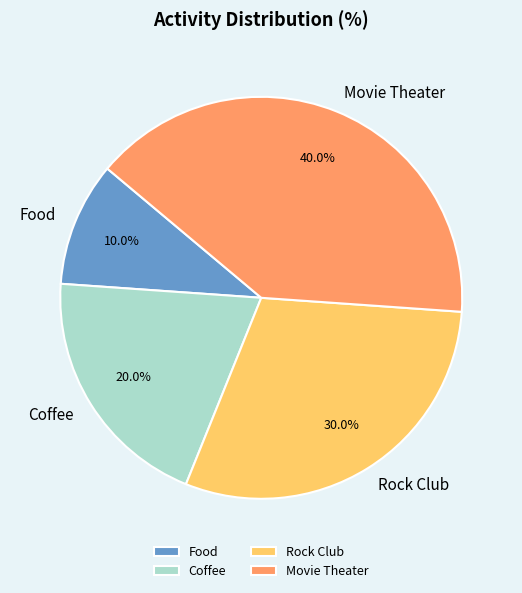

How many slices are in this pie chart?

4